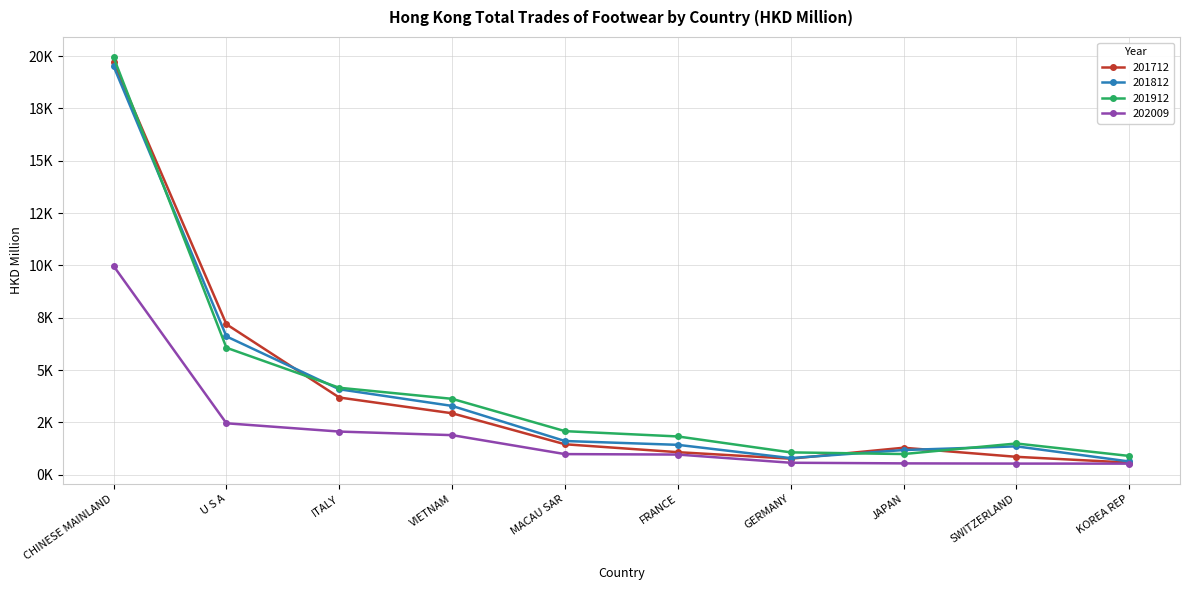

How many lines are shown in the chart?

4